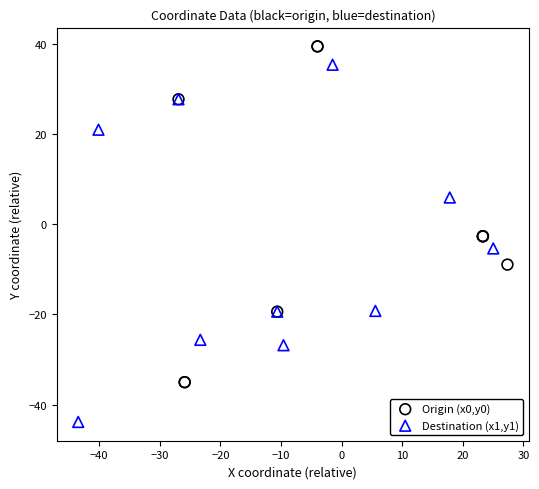

Which series reaches the maximum Y coordinate?

Origin (x0,y0)